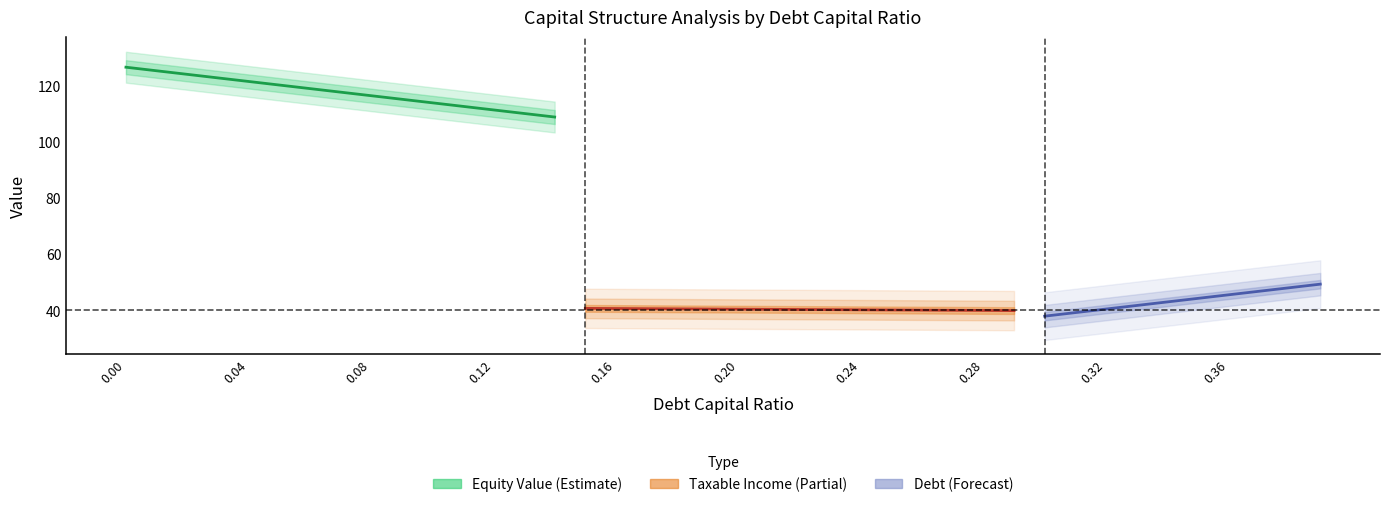

The value of debt at 0.37 is 73.8. True or false?

False